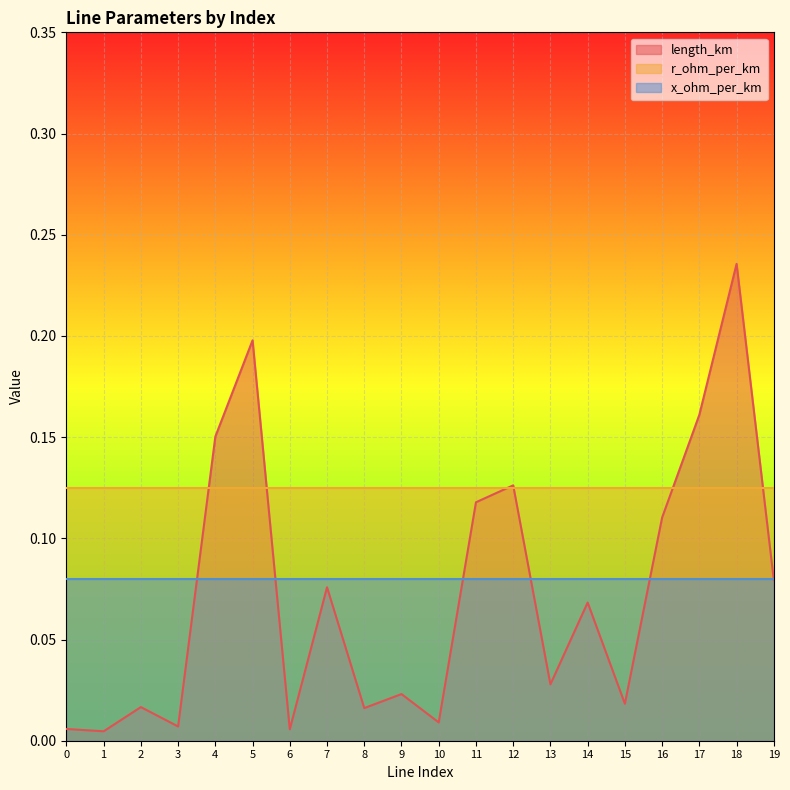

After their last crossing, which series has the higher values: r_ohm_per_km or length_km?

r_ohm_per_km